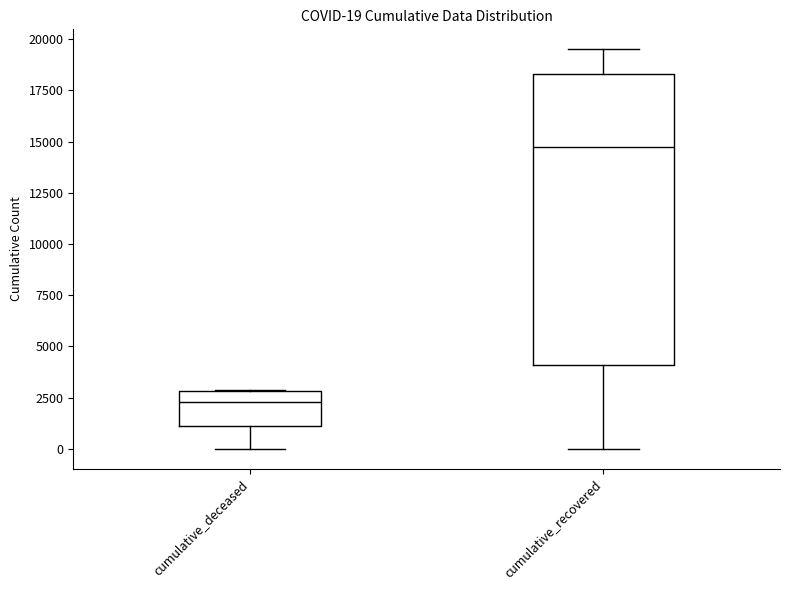

Which box has the highest median line?

cumulative_recovered